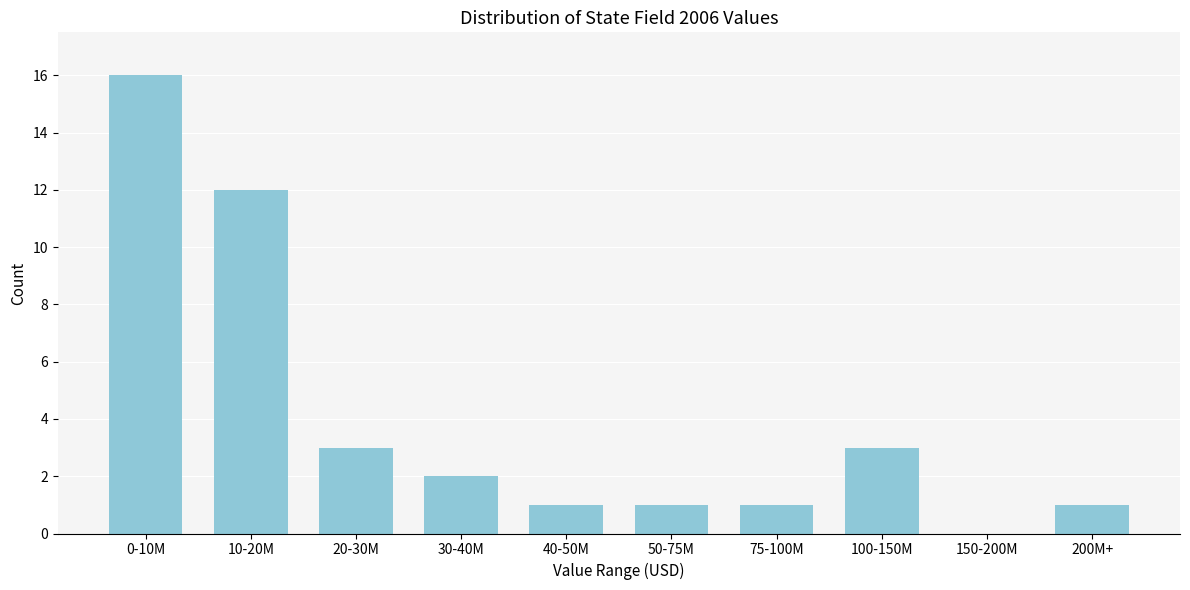

Reading left to right, list all the values displayed in this chart.

0-10M=16	10-20M=12	20-30M=3	30-40M=2	40-50M=1	50-75M=1	75-100M=1	100-150M=3	150-200M=0	200M+=1